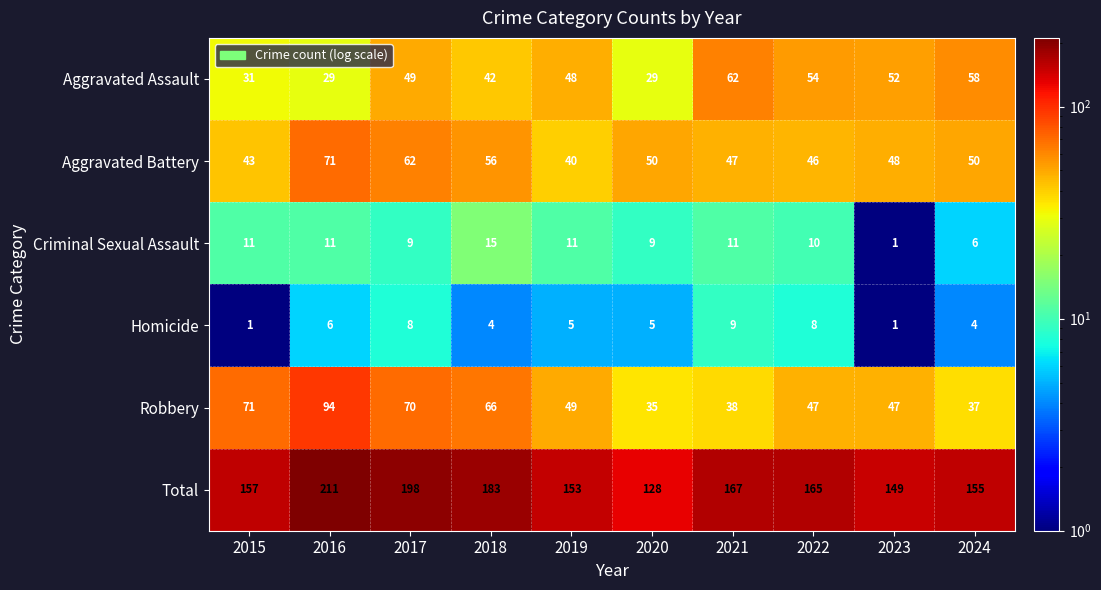

At which label does Total reach its minimum?

2020